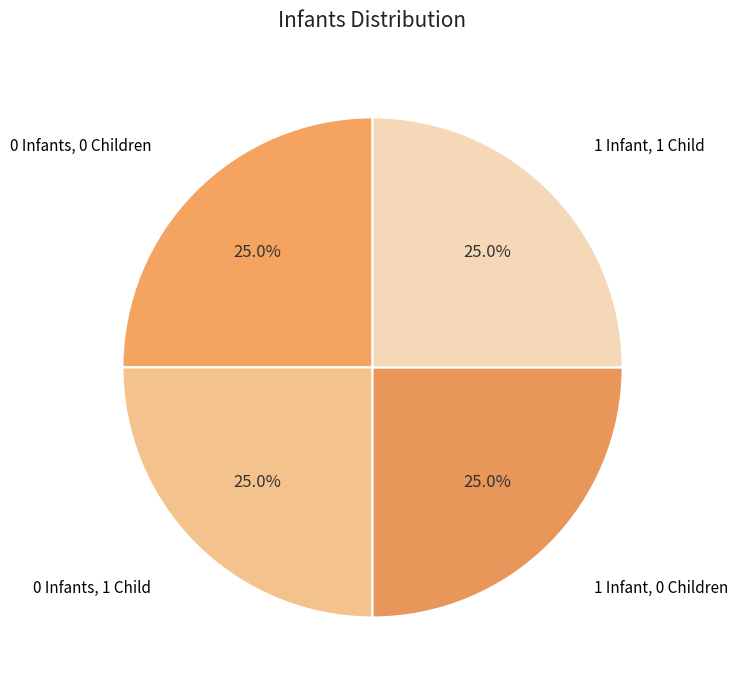

What is the ratio of the value at 1 Infant, 1 Child to the value at 0 Infants, 1 Child?

1.0